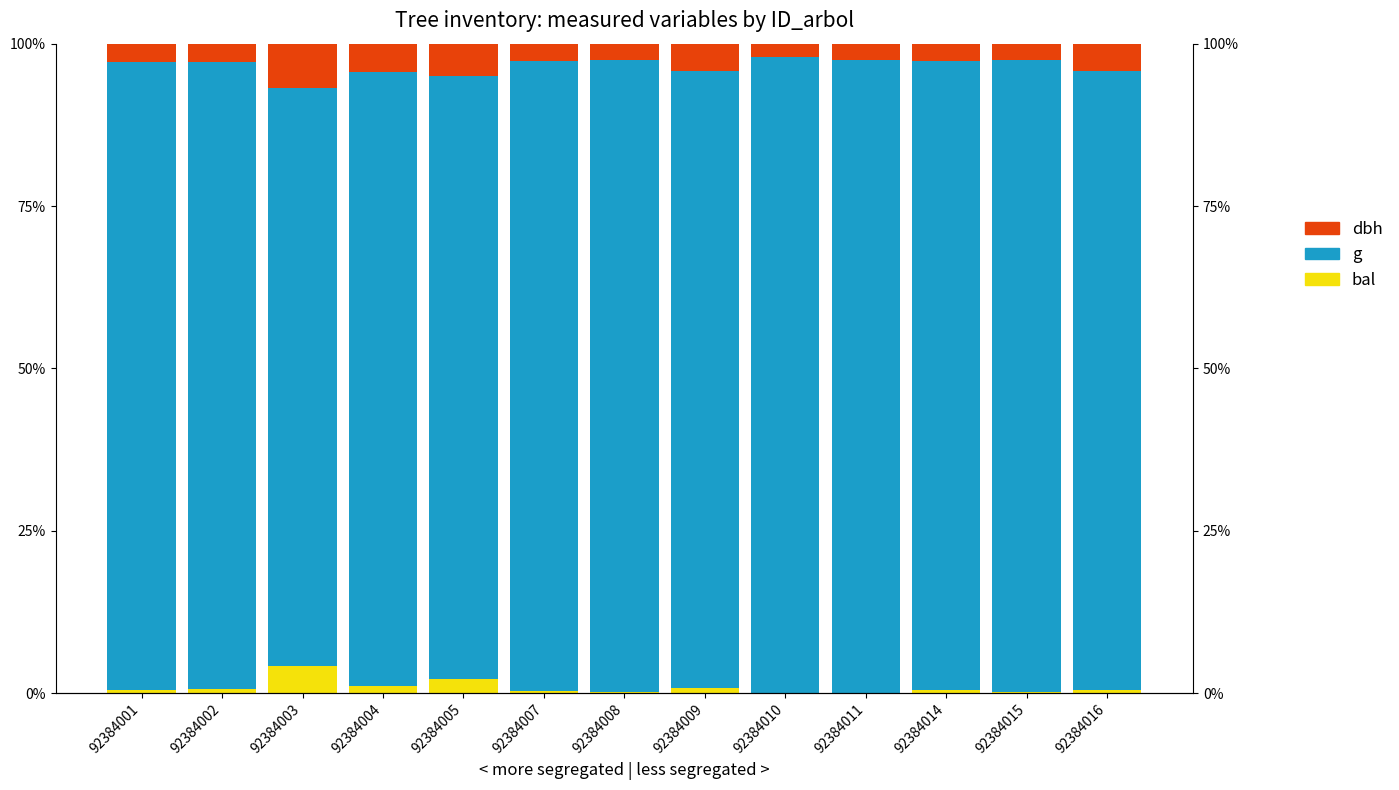

List the labels in order of dbh value, smallest first.

92384010, 92384011, 92384015, 92384008, 92384007, 92384014, 92384001, 92384002, 92384016, 92384009, 92384004, 92384005, 92384003